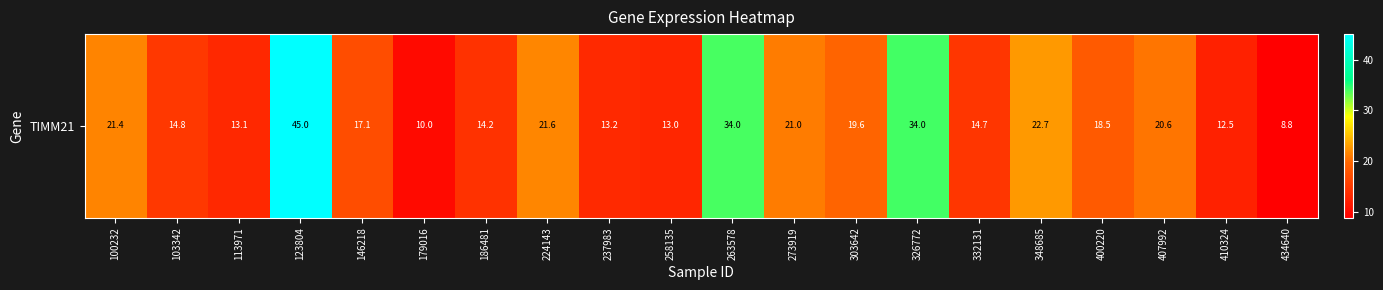

Where does the data first go above 18?

100232